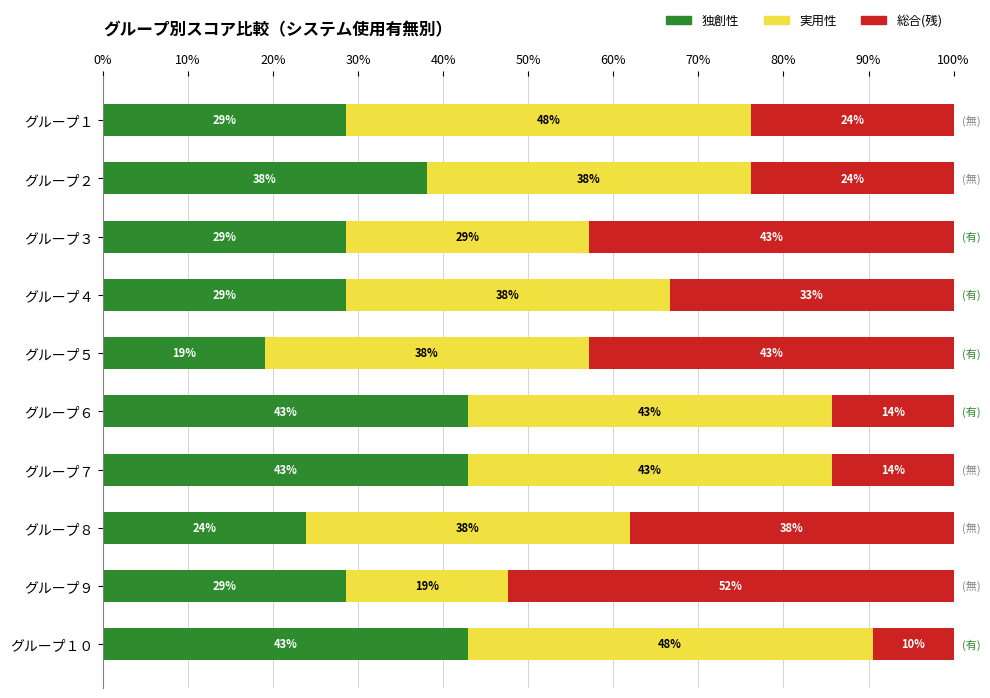

What is the total value across all series at グループ４?

100.0